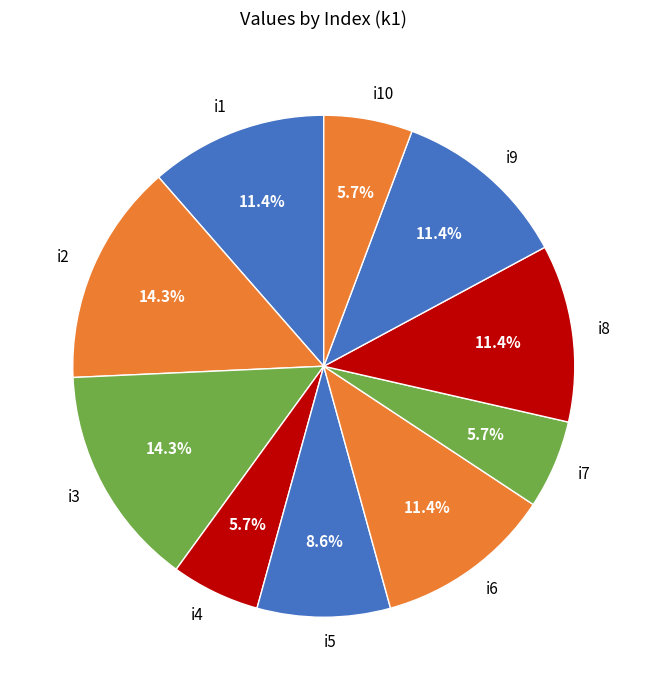

Which has a higher value, i5 or i6?

i6